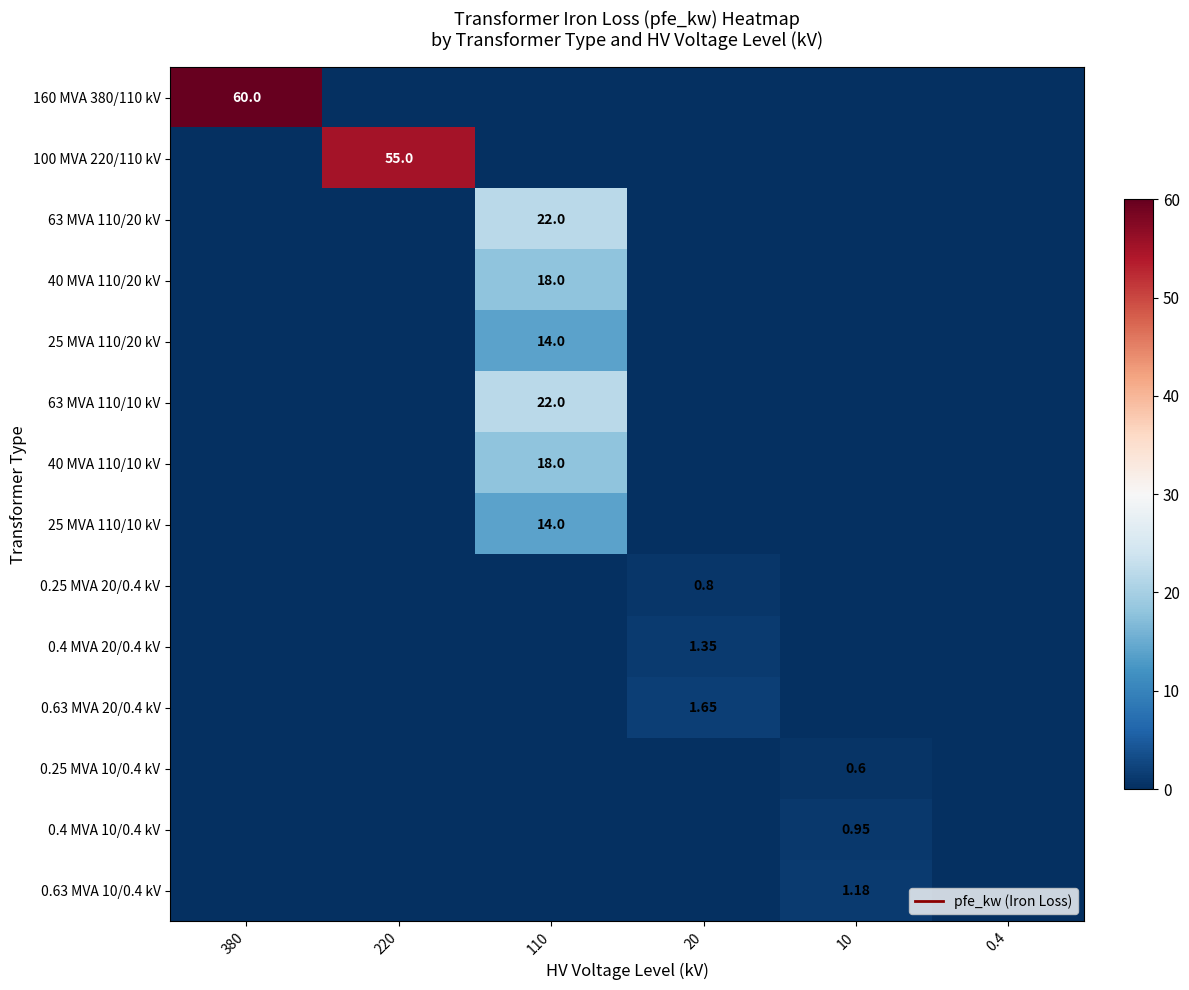

Which label corresponds to the largest value in the chart?

380